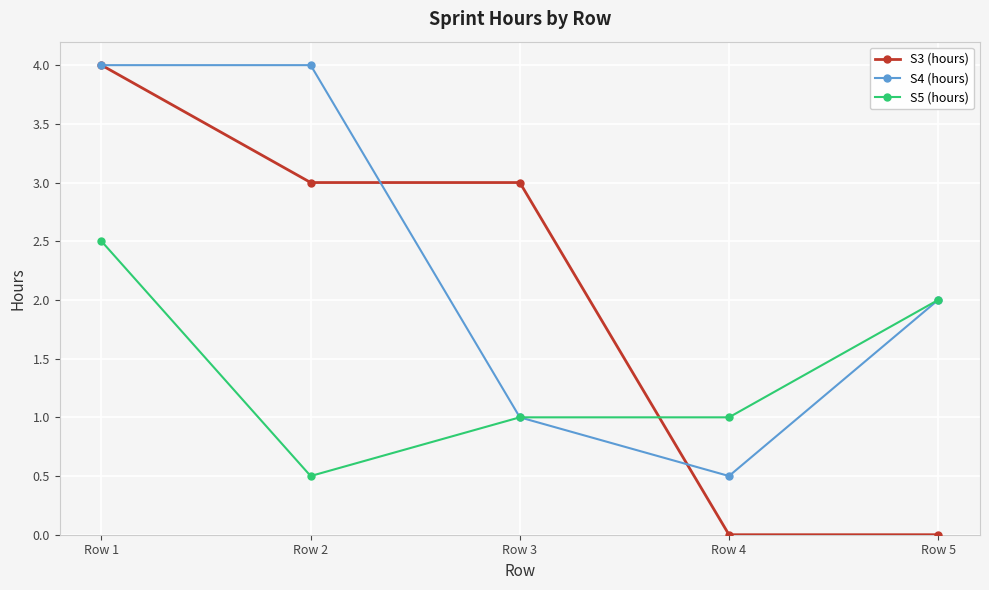

How many distinct data groups are displayed?

3